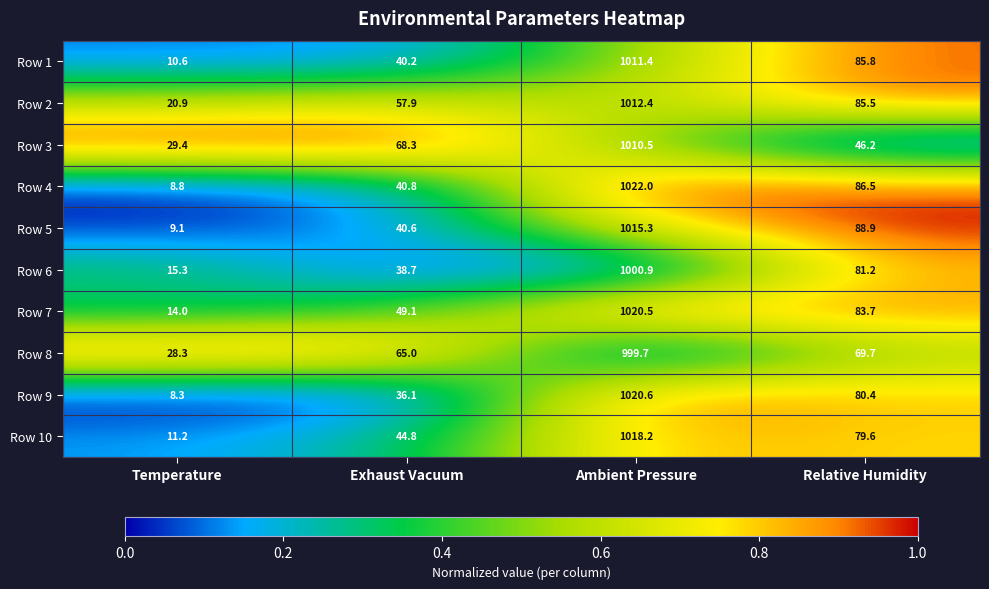

The Row 10 series shows 26.4 at Exhaust Vacuum. True or false?

False